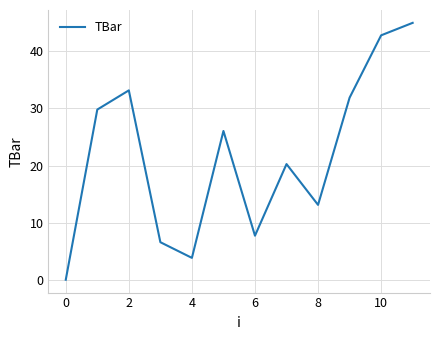

What is the difference between the maximum and minimum values?

45.0